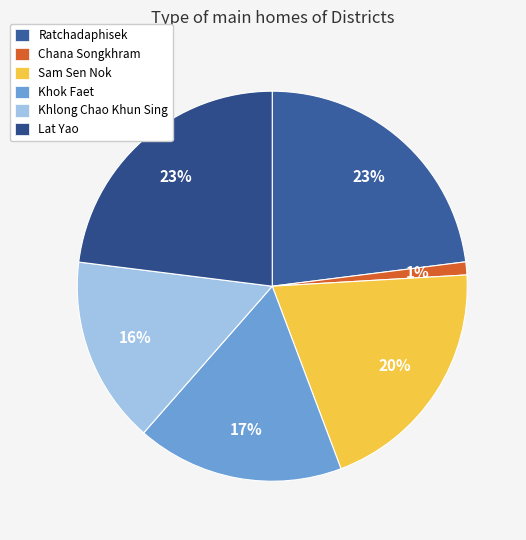

The Lat Yao slice represents 32% of the pie. True or false?

False